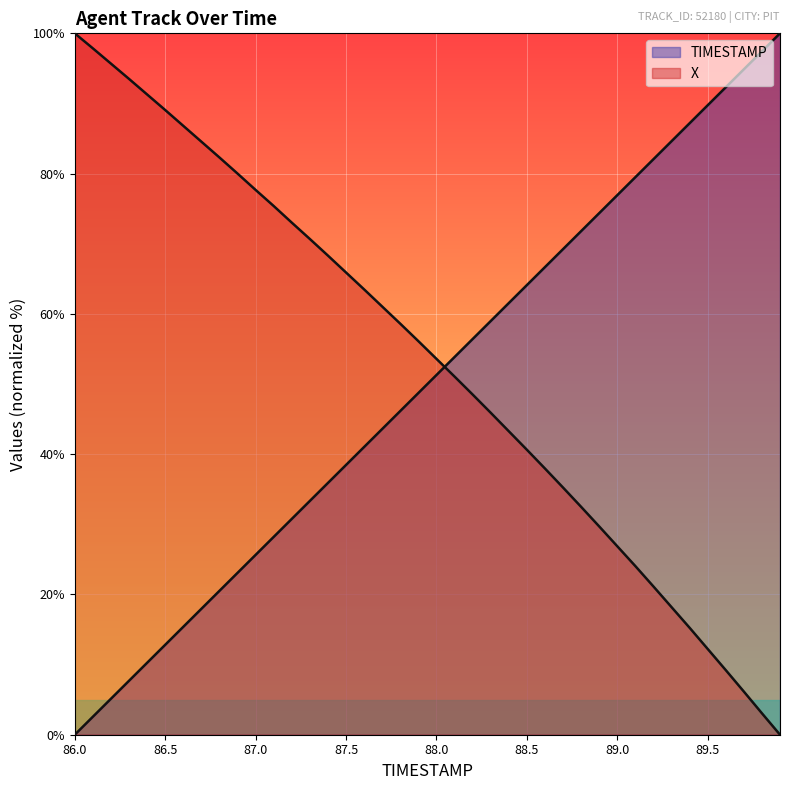

Rank the categories by X value from lowest to highest.

89.9, 89.8, 89.7, 89.6, 89.5, 89.4, 89.3, 89.2, 89.1, 89.0, 88.9, 88.8, 88.7, 88.6, 88.5, 88.4, 88.3, 88.2, 88.1, 88.0, 87.9, 87.8, 87.7, 87.6, 87.5, 87.4, 87.3, 87.2, 87.1, 87.0, 86.9, 86.8, 86.7, 86.6, 86.5, 86.4, 86.3, 86.2, 86.1, 86.0